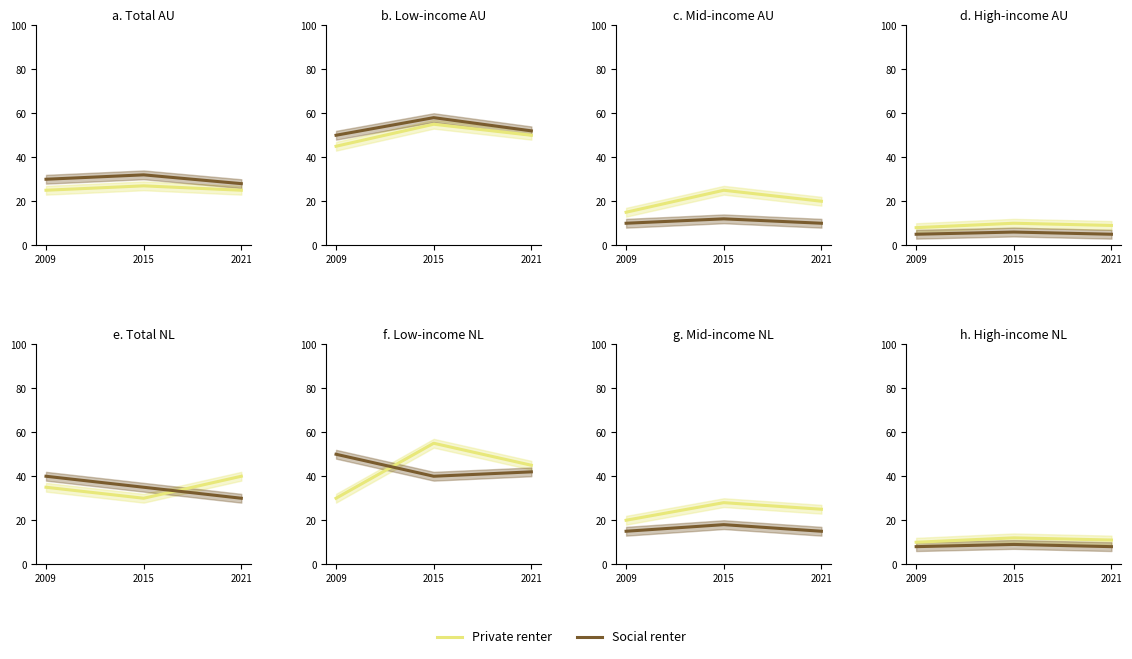

Rank the categories by Social renter value from lowest to highest.

2009, 2021, 2015